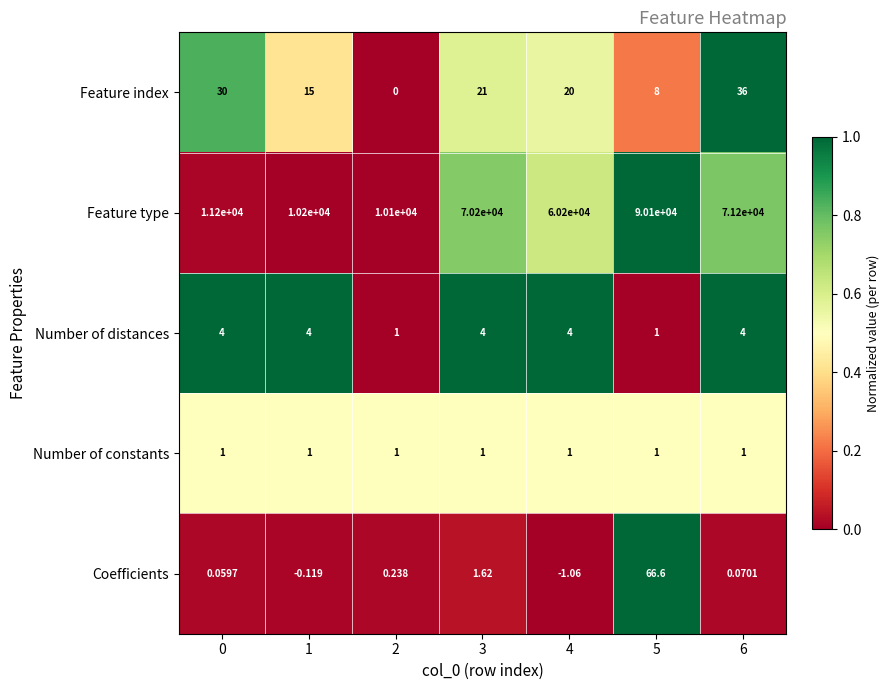

At how many categories does at least one series exceed 0?

7